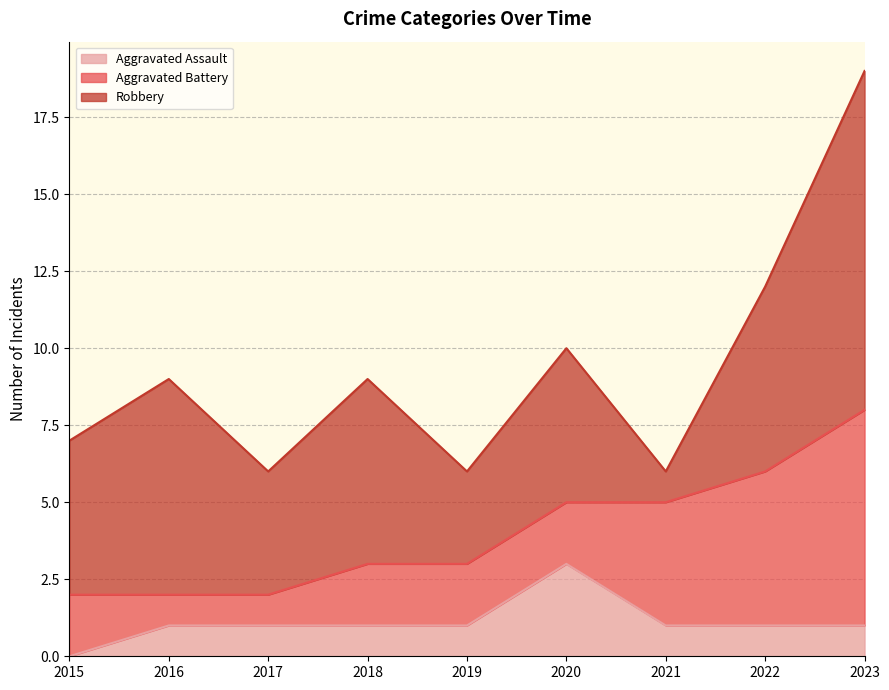

How many data points in Robbery are less than 5?

3